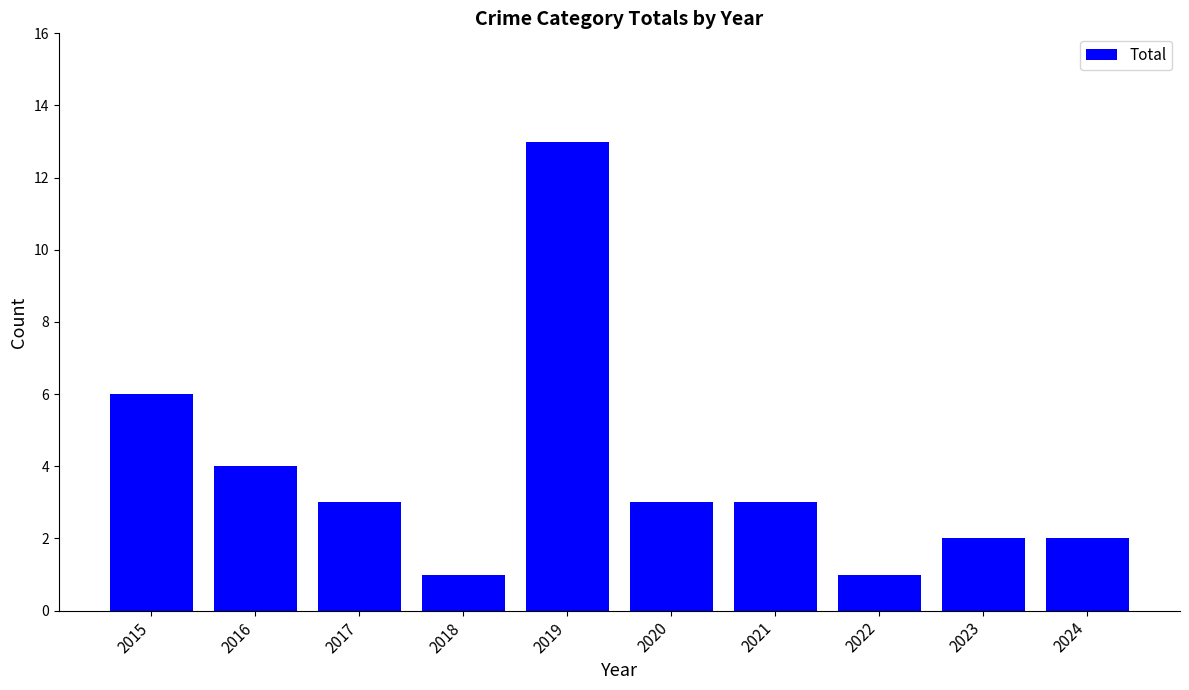

Which category has the highest value across all series?

2019